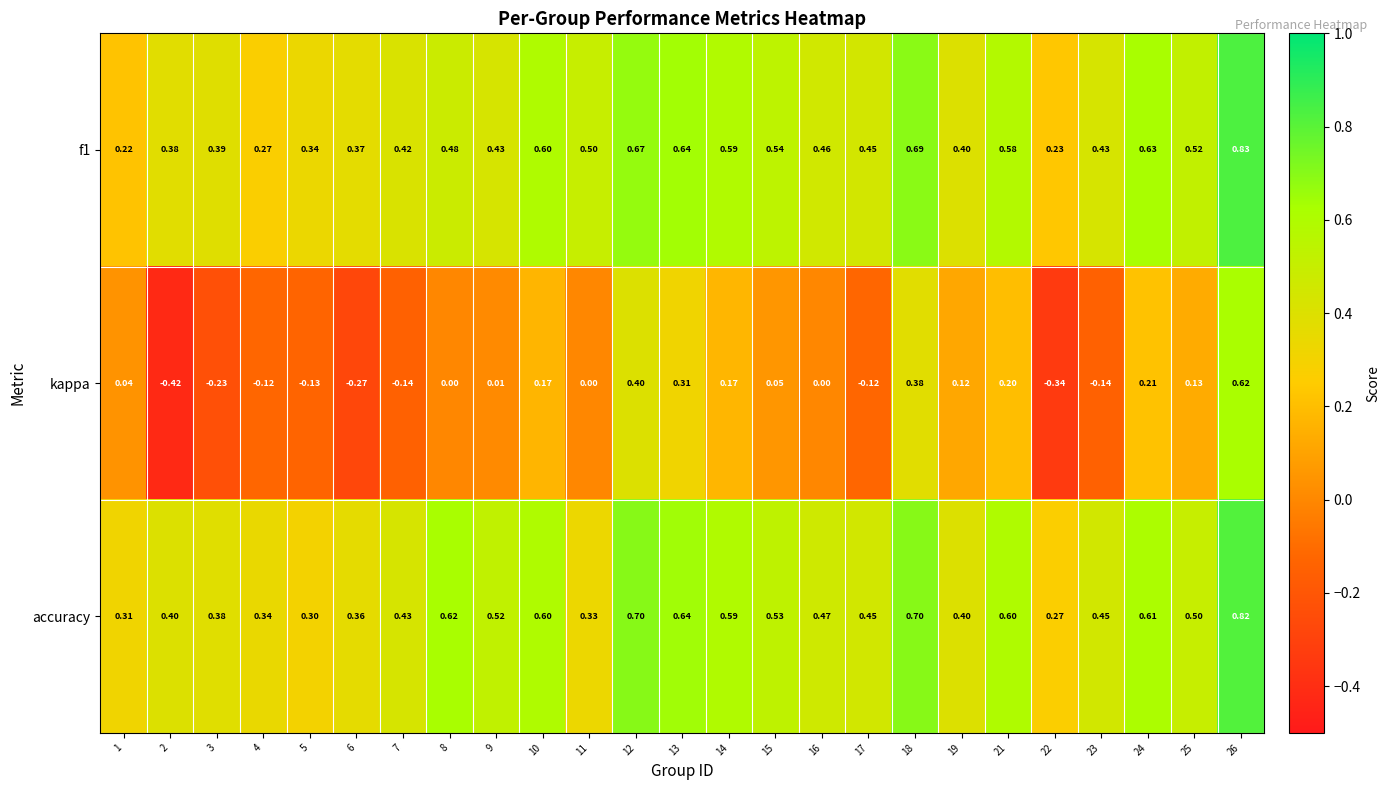

What is the difference between the highest and lowest values at 1?

0.3